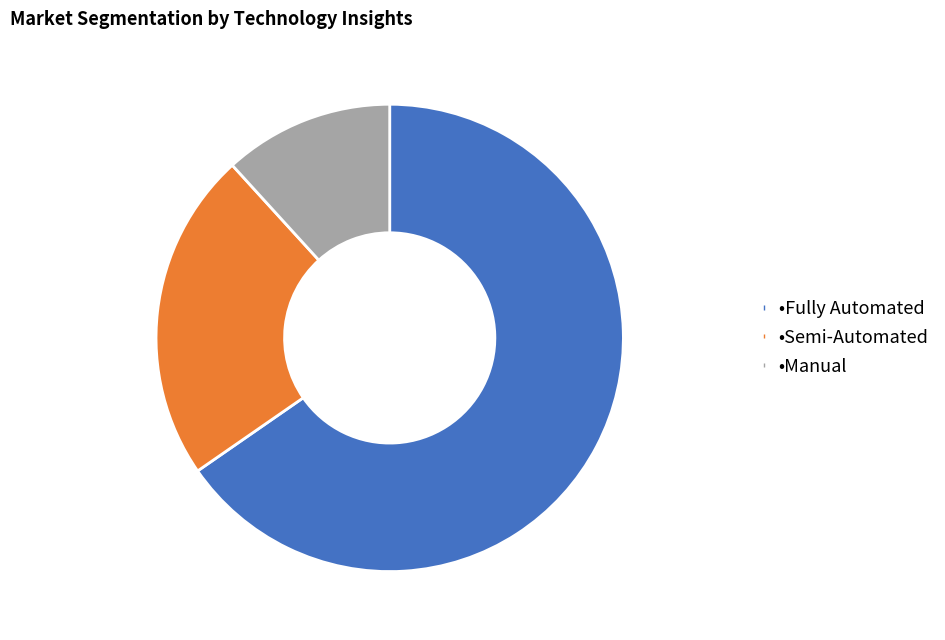

Does any single category account for the majority?

Yes